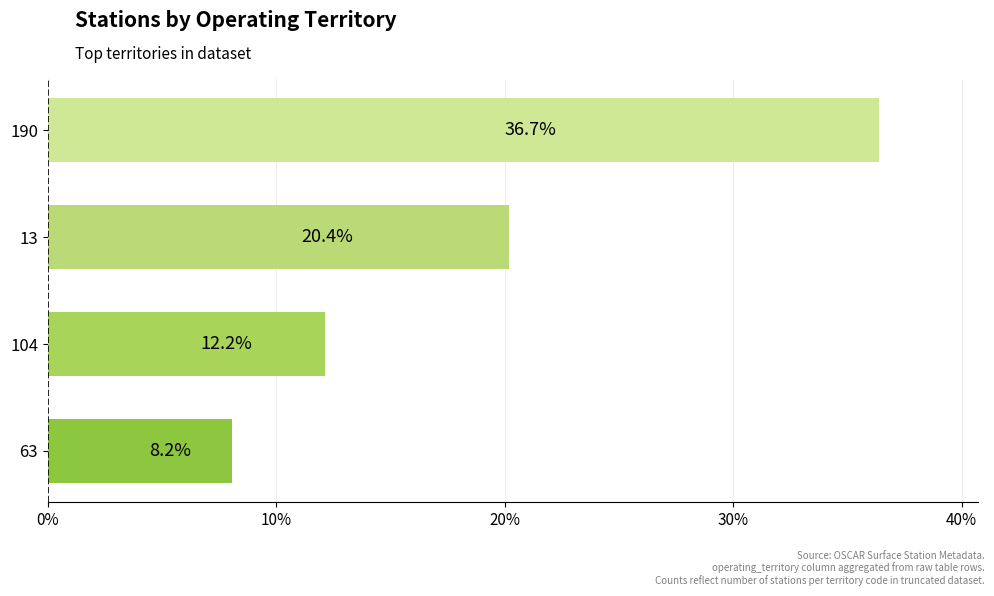

Approximately how many times larger is the value at 190 compared to 13?

1.8